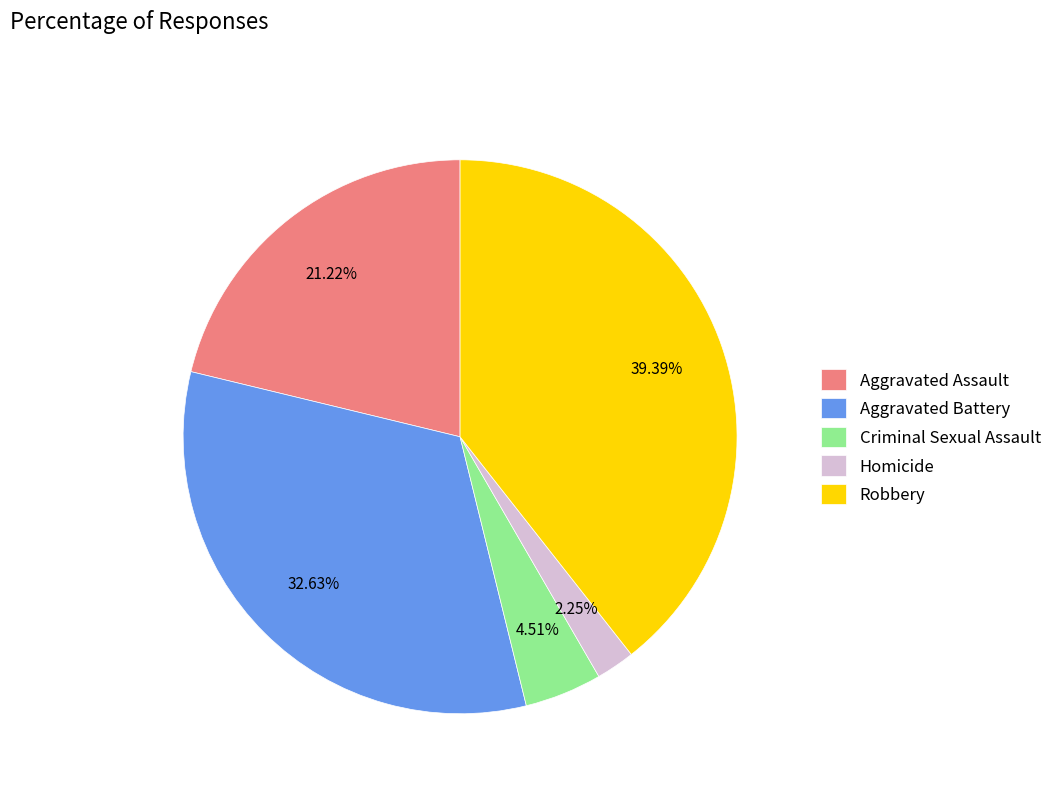

Which slice is the smallest?

Homicide